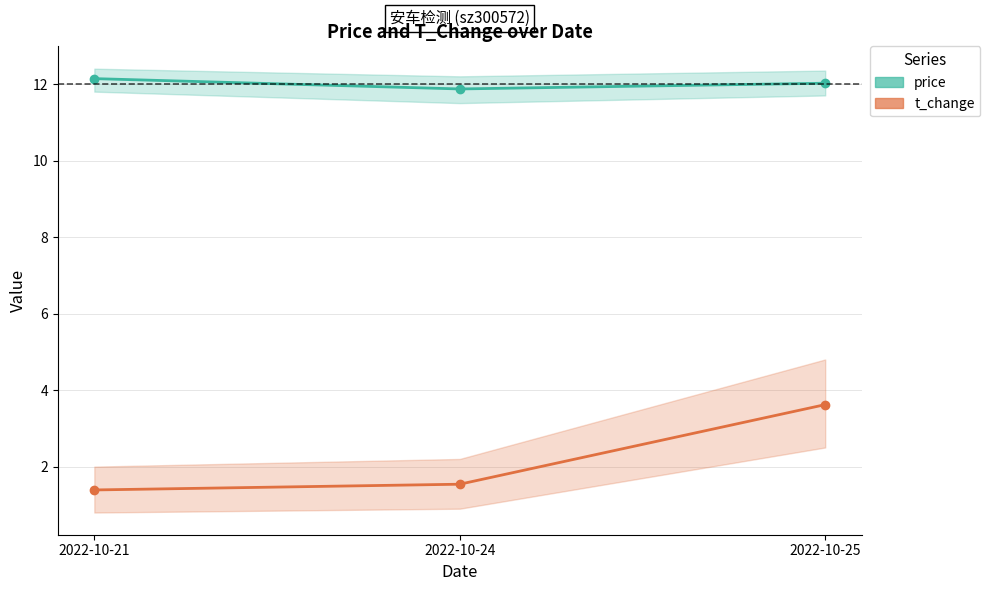

List the series in order of their overall mean, highest first.

price_line, t_change_line